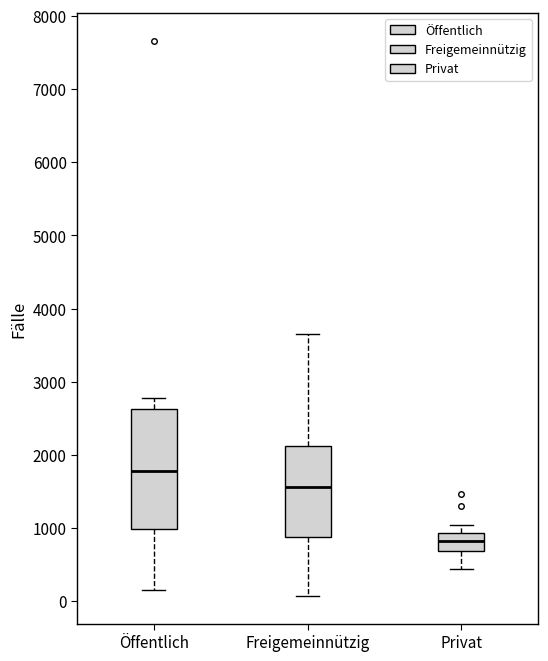

Where is the upper edge of the box for Öffentlich on the y-axis? The values are not printed on the chart, so give them approximately, as read against the axis.

2600